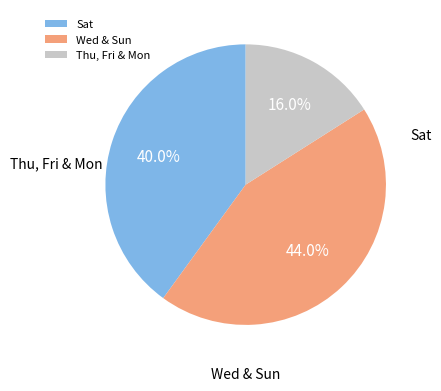

Does any single category account for the majority?

No